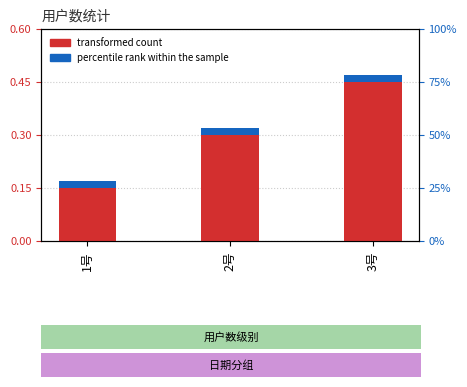

Between 1号 and 2号, which series saw the biggest shift?

transformed count